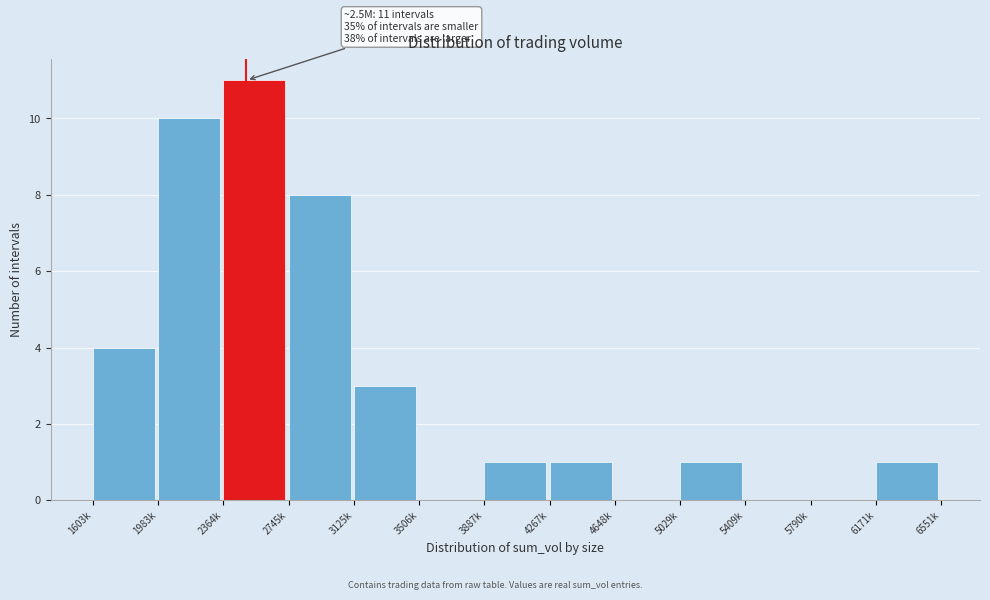

Reading right to left, what are all the values shown in this chart?

6171k=1	5790k=0	5409k=0	5029k=1	4648k=0	4267k=1	3887k=1	3506k=0	3125k=3	2745k=8	2364k=11	1983k=10	1603k=4